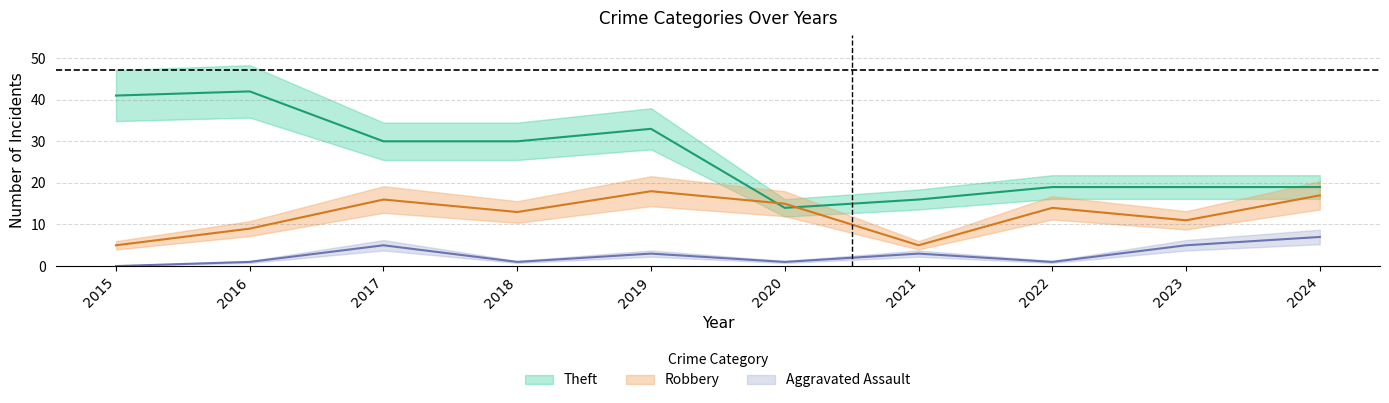

At which label is Robbery closest to 11?

2023